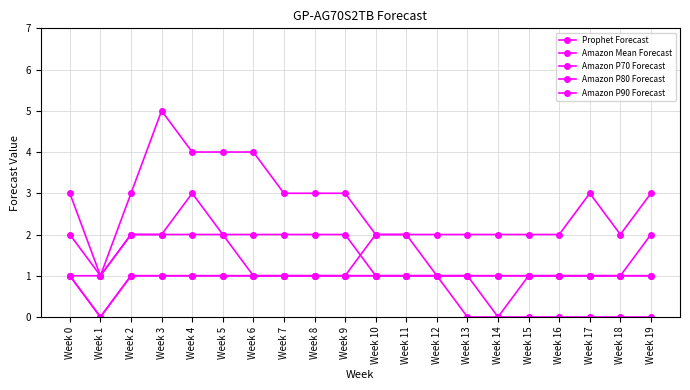

Which series has the largest range (max minus min)?

Amazon P90 Forecast